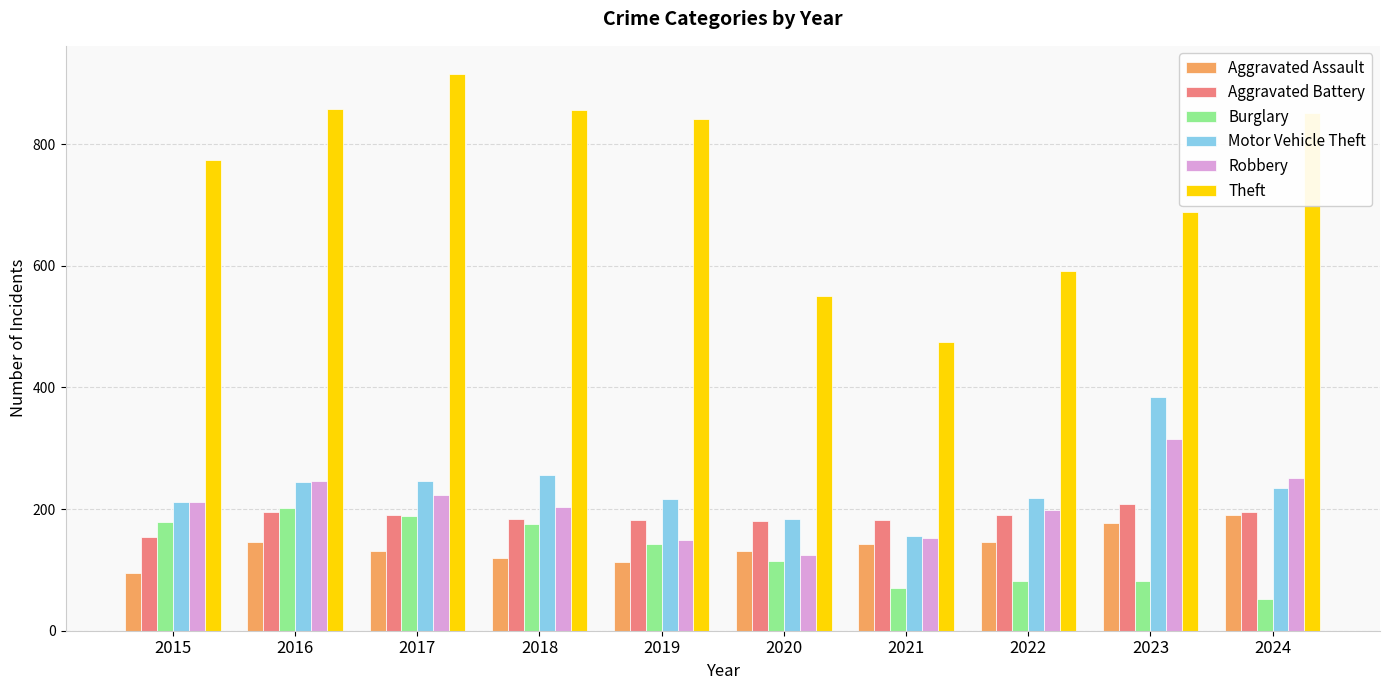

Does the chart contain any negative values?

No